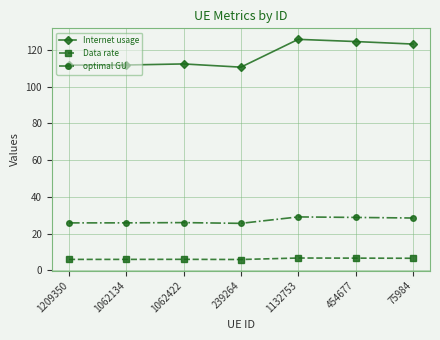

True or false: Data rate has more than 0 interior local peaks.

True